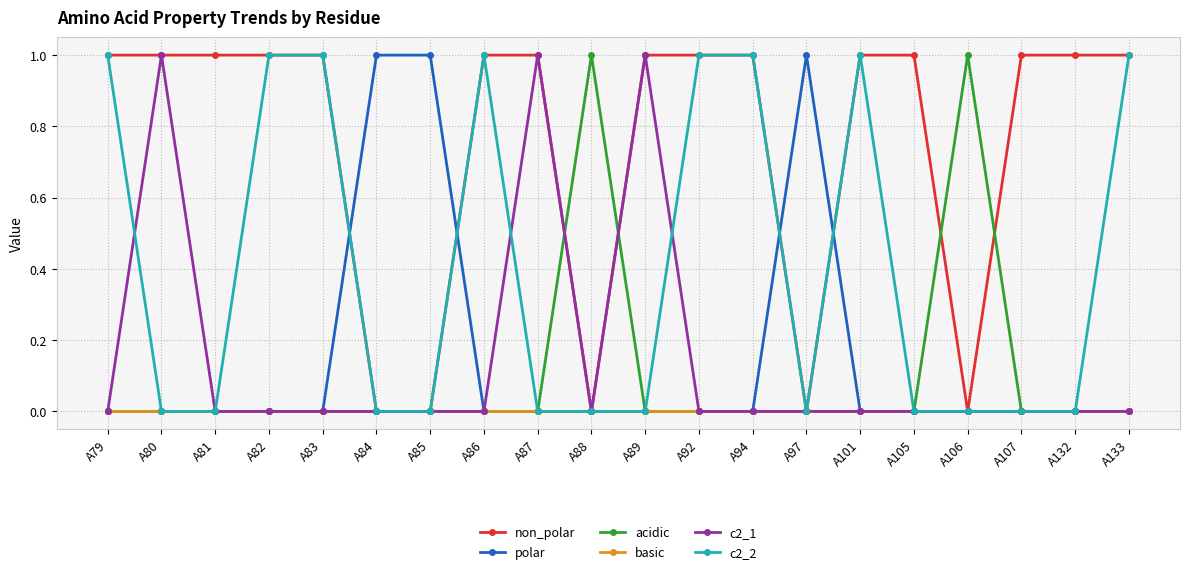

True or false: polar has a value of 0 at A94.

True